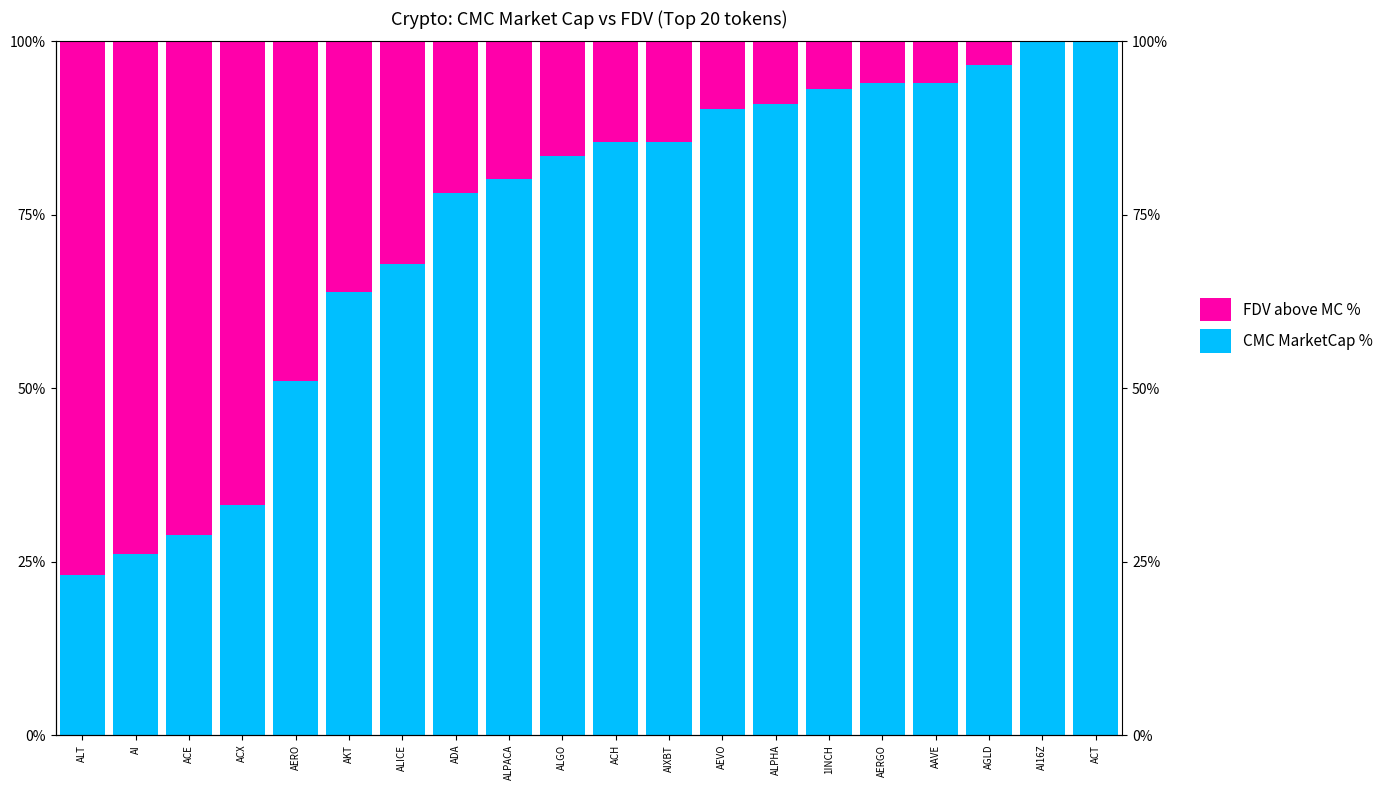

True or false: FDV above MC % has a value of 71.2 at ACE.

True